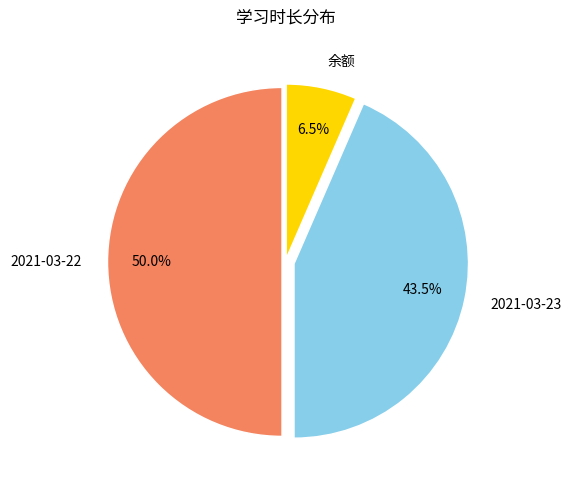

To the nearest percent, what portion does 2021-03-22 represent?

50%